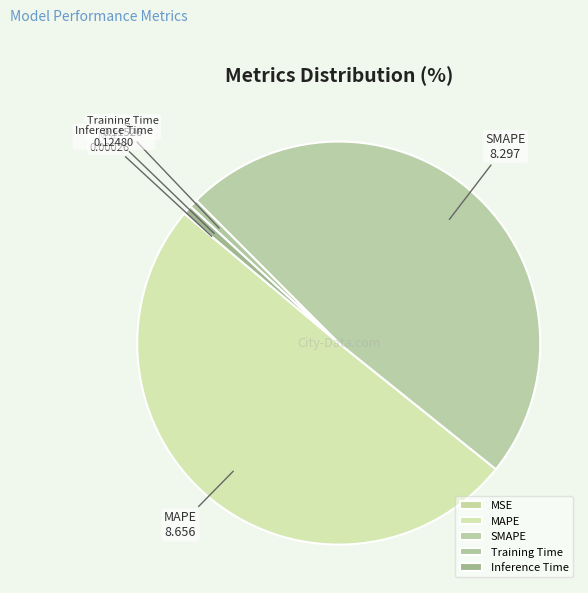

True or false: Inference Time accounts for 11% of the total.

False